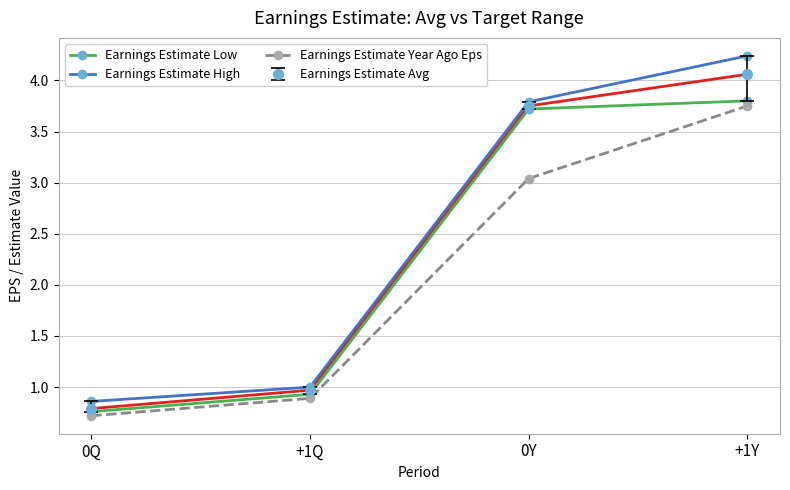

True or false: Earnings Estimate Low and Earnings Estimate Year Ago Eps cross at least once.

False